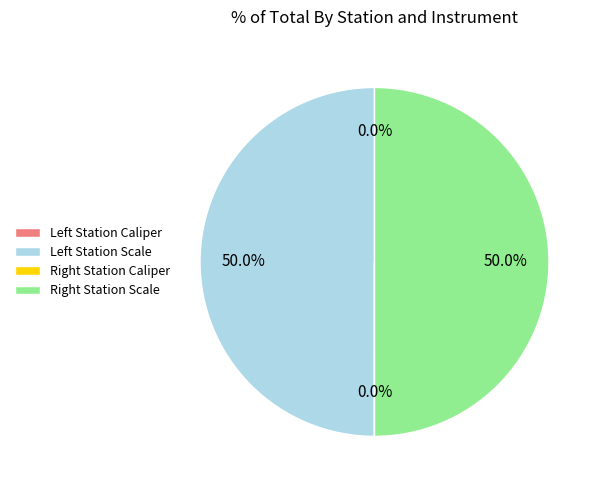

Is there a majority slice in this chart?

No